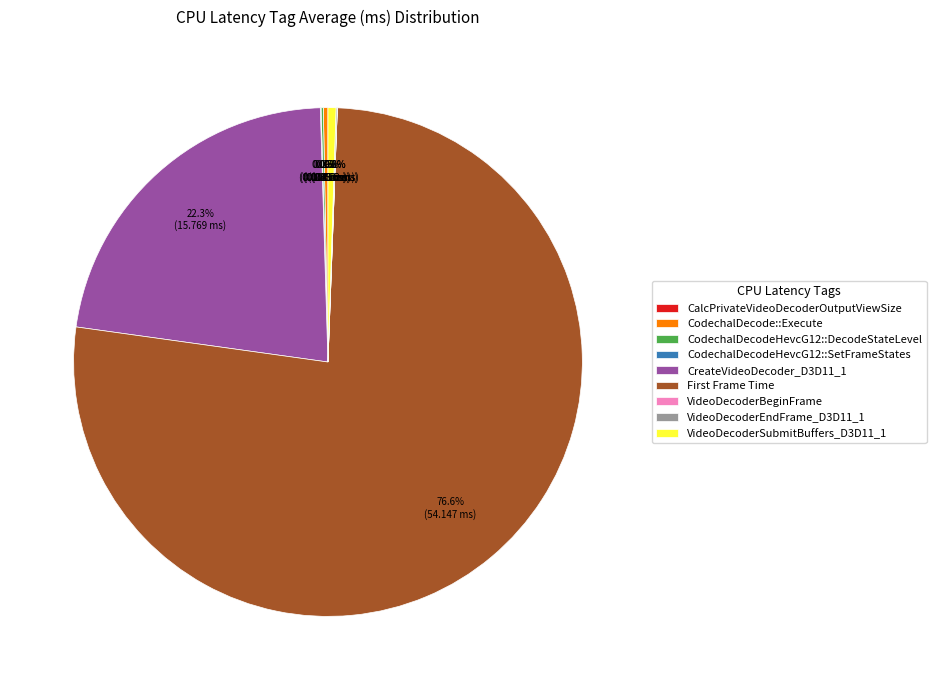

Is there any slice that represents more than half of the pie?

Yes